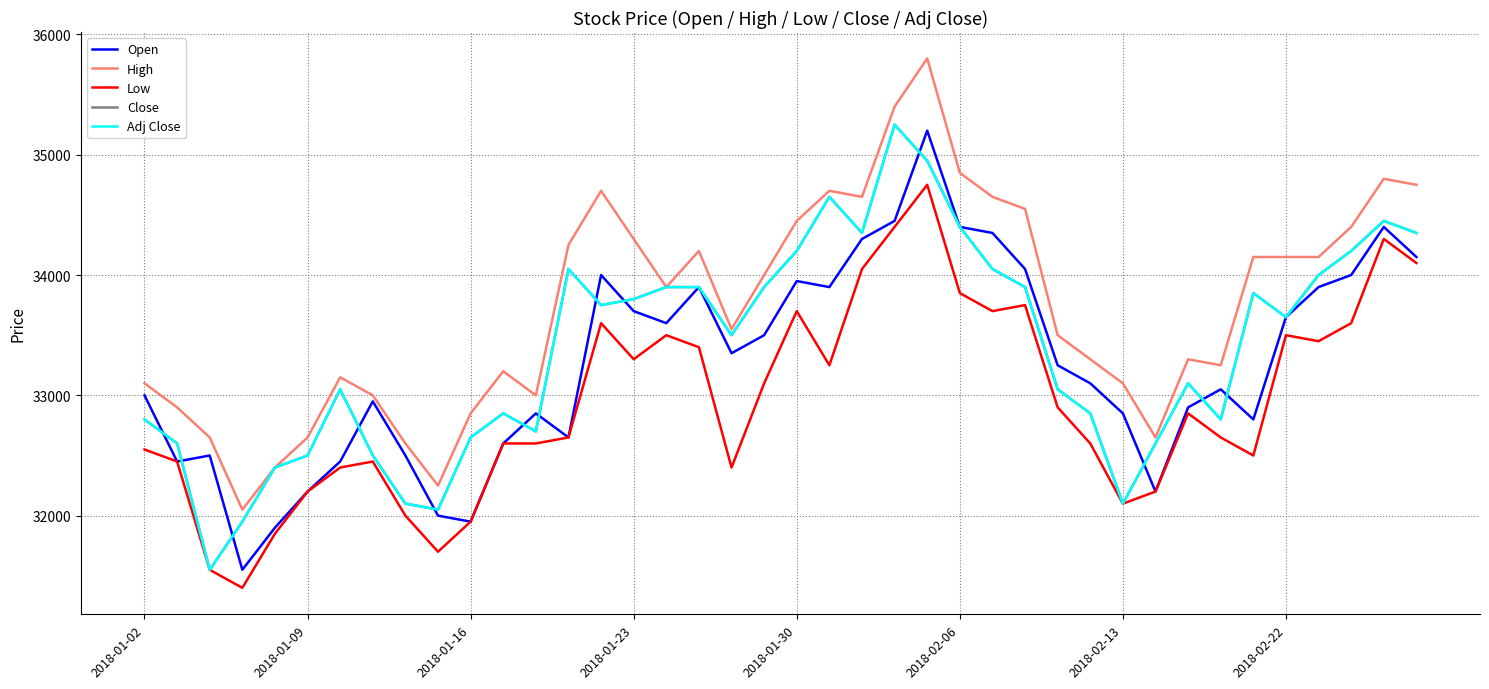

Does the chart display data point markers on the line(s)?

No